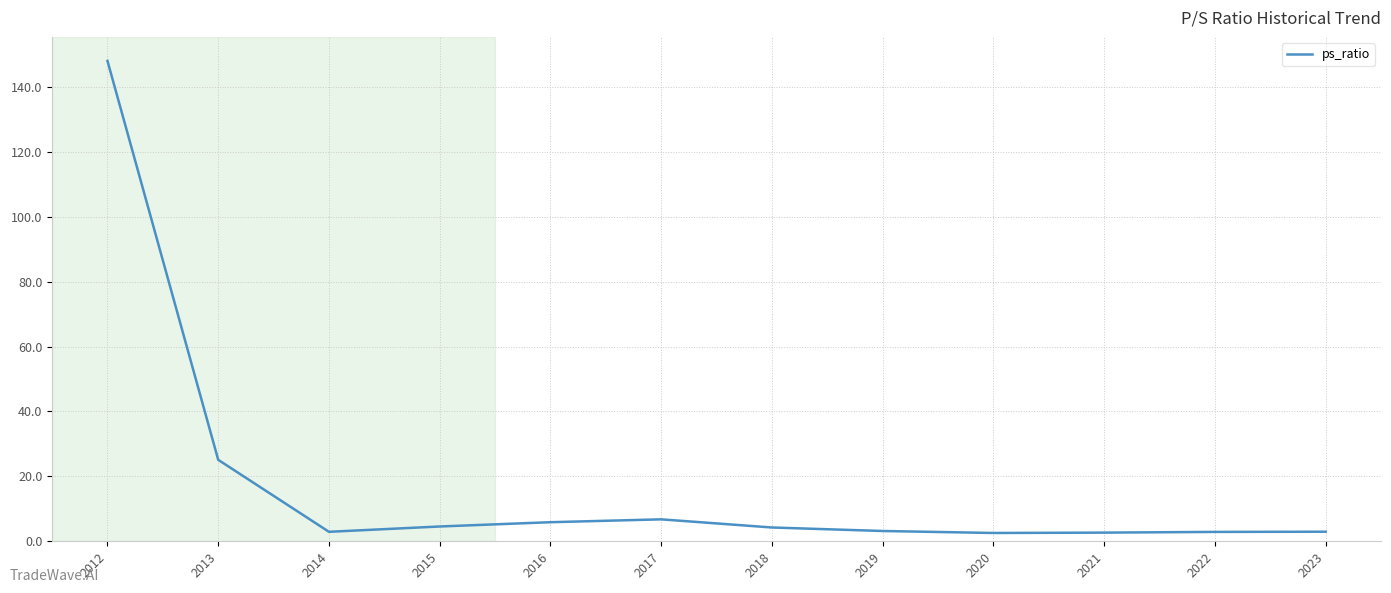

At which category does the chart reach its peak across all series?

2012